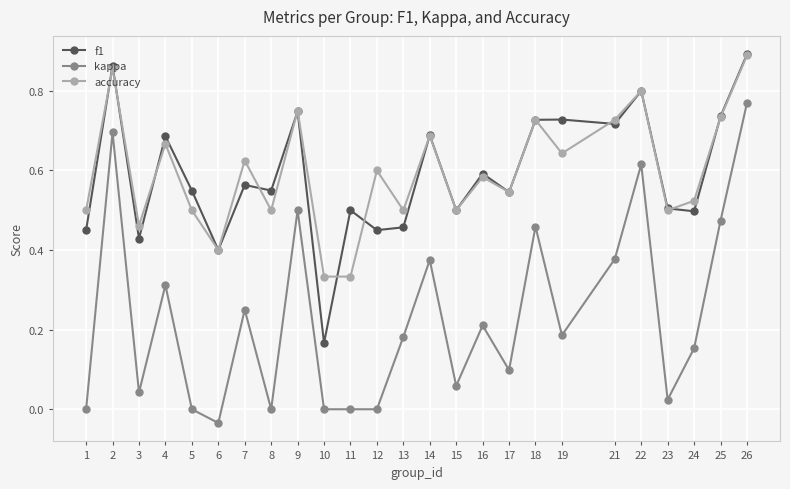

In f1, how many points are higher than both neighbors (excluding endpoints)?

9